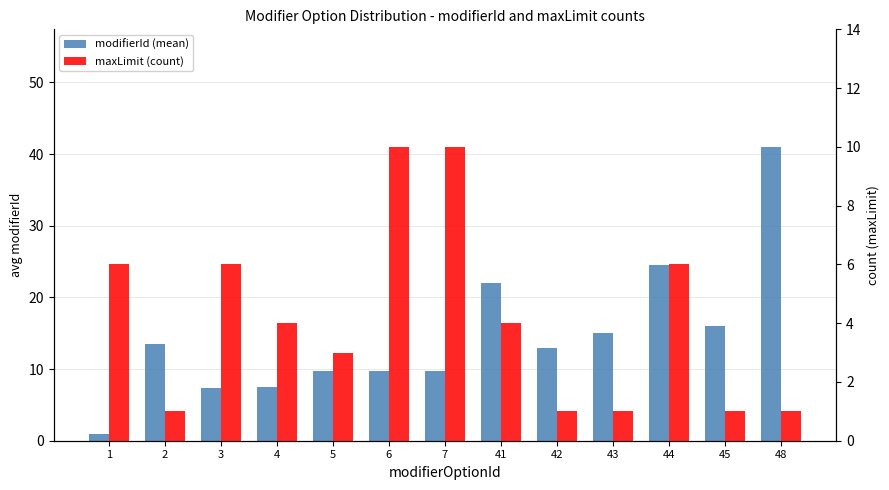

What is the difference between the maxLimit (count) values at 6 and 5?

7.0